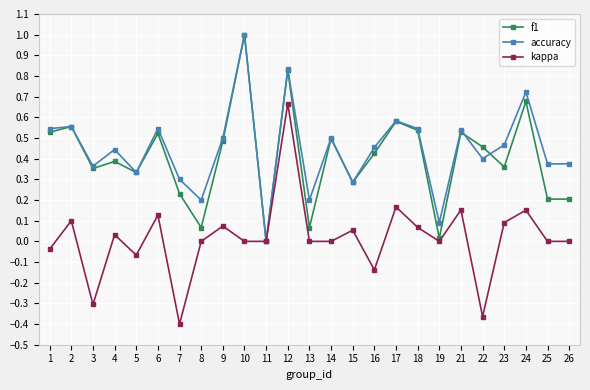

Where is the first local minimum for kappa?

3